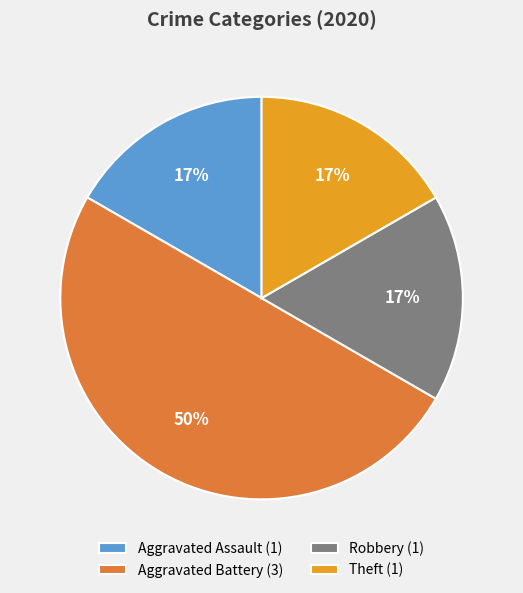

To the nearest percent, what portion does Aggravated Assault represent?

17%